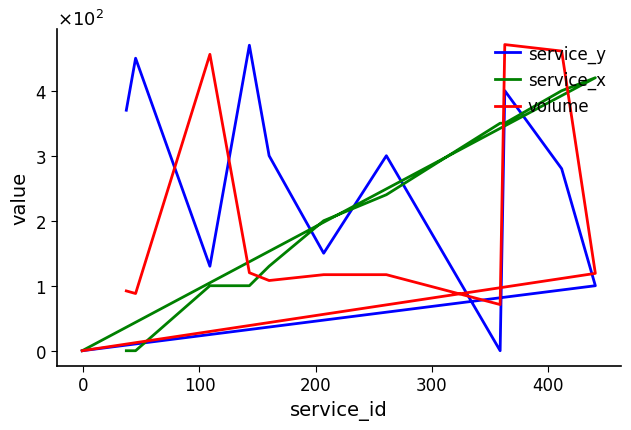

Does the chart display data point markers on the line(s)?

No